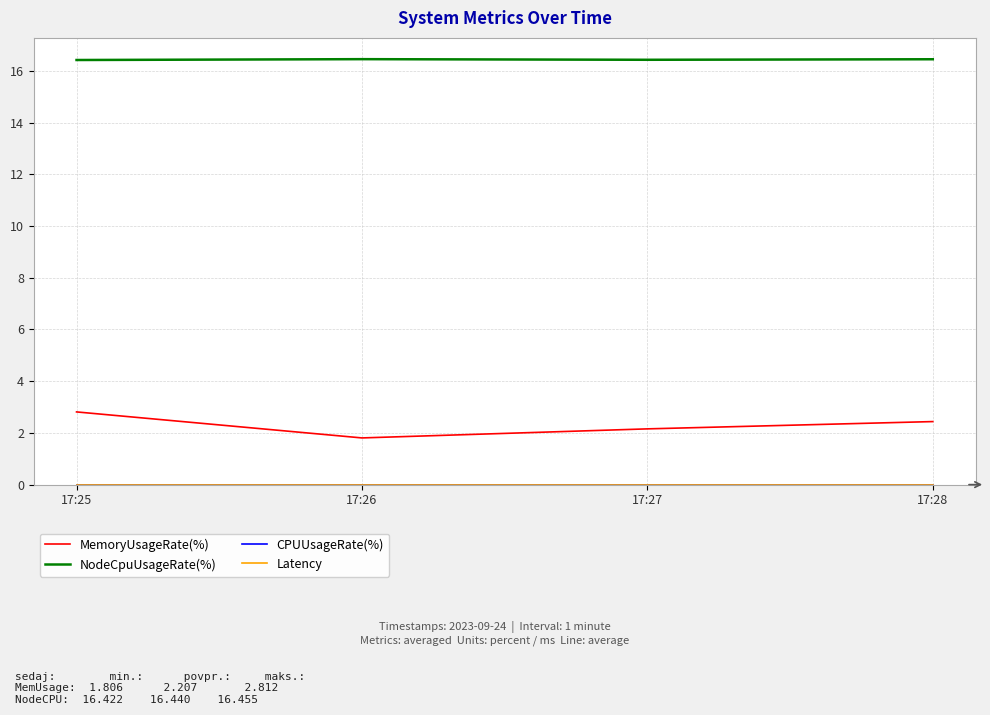

True or false: CPUUsageRate(%) has more than 1 interior local peaks.

False